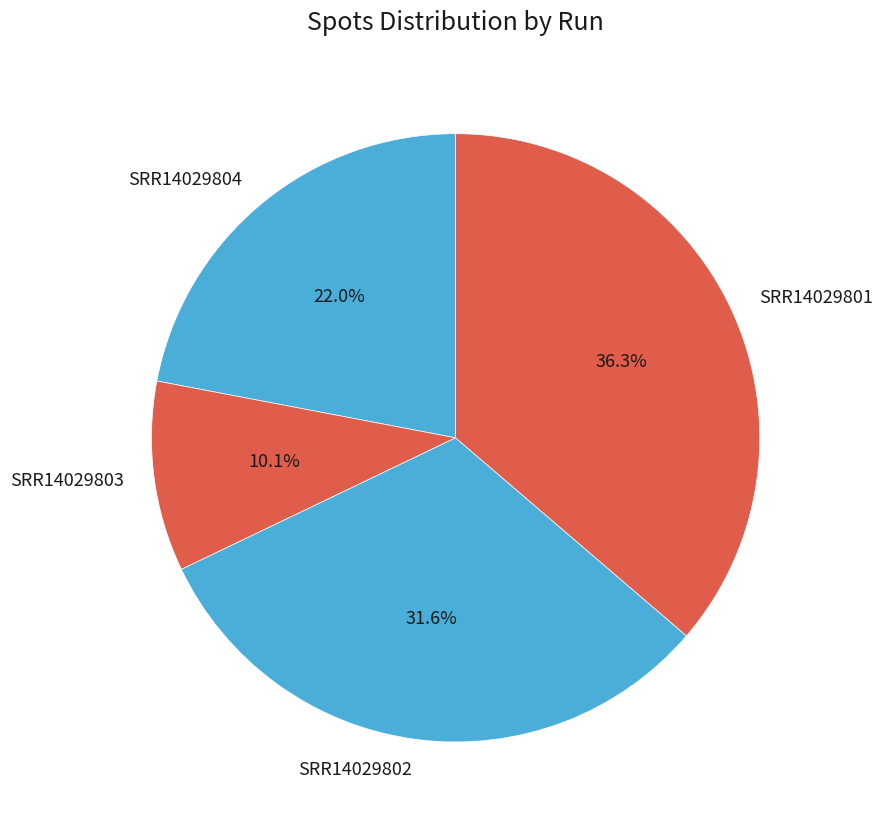

What is the total percentage of SRR14029801 and SRR14029804?

58.3%